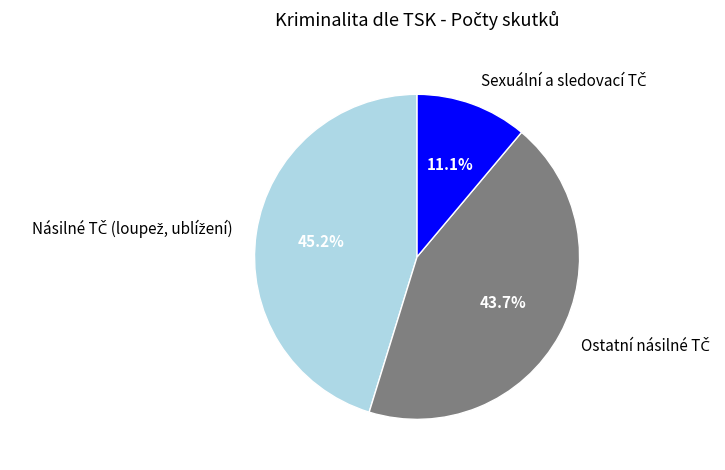

Is there any slice that represents more than half of the pie?

No